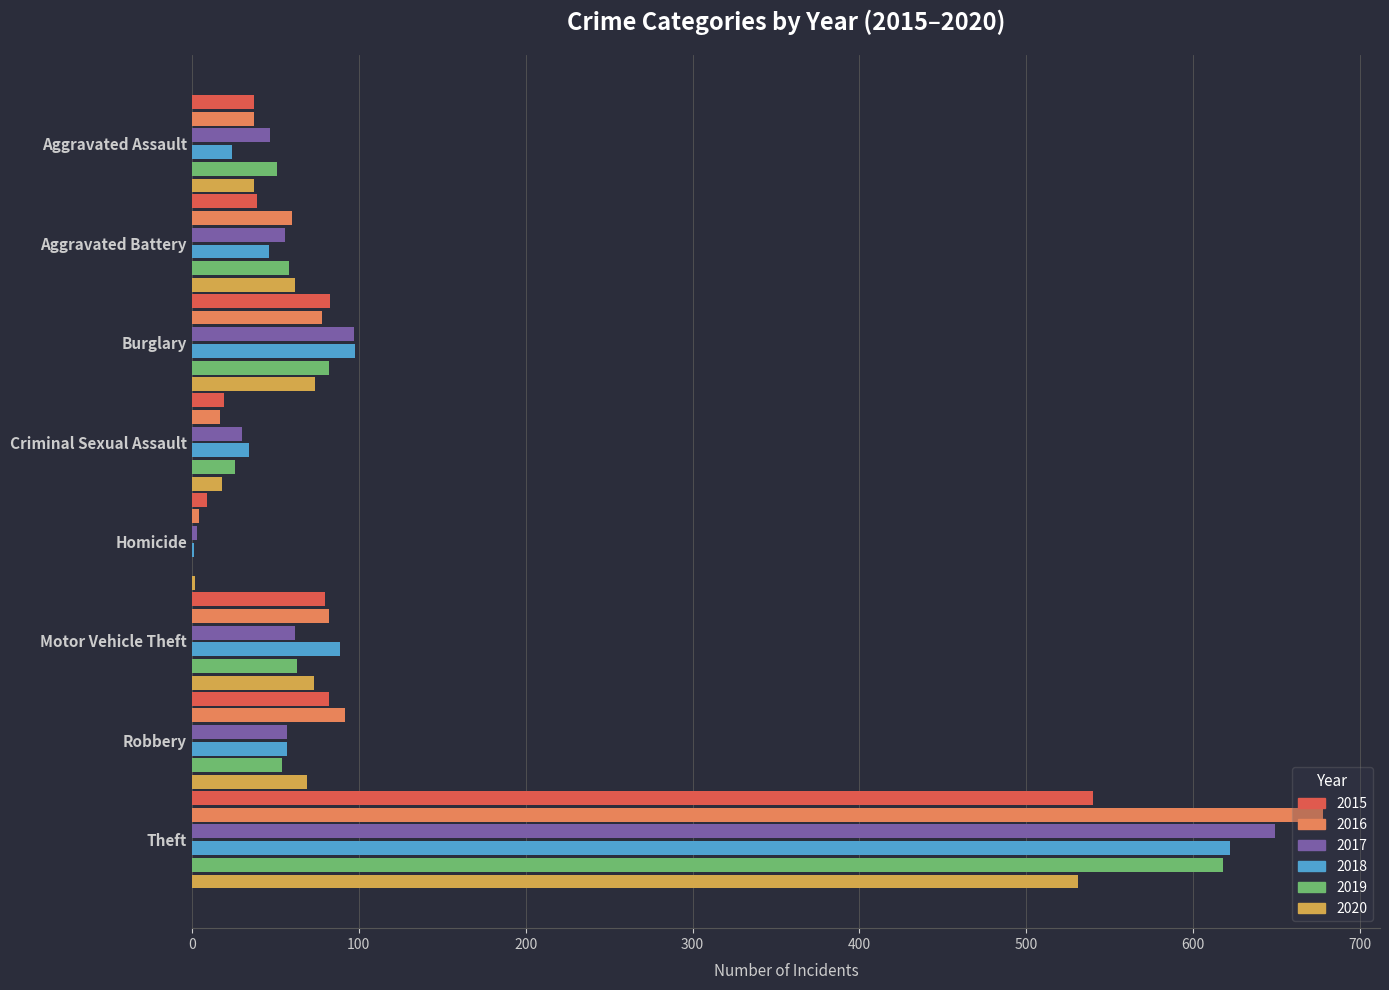

How many categories are shown in the chart?

8